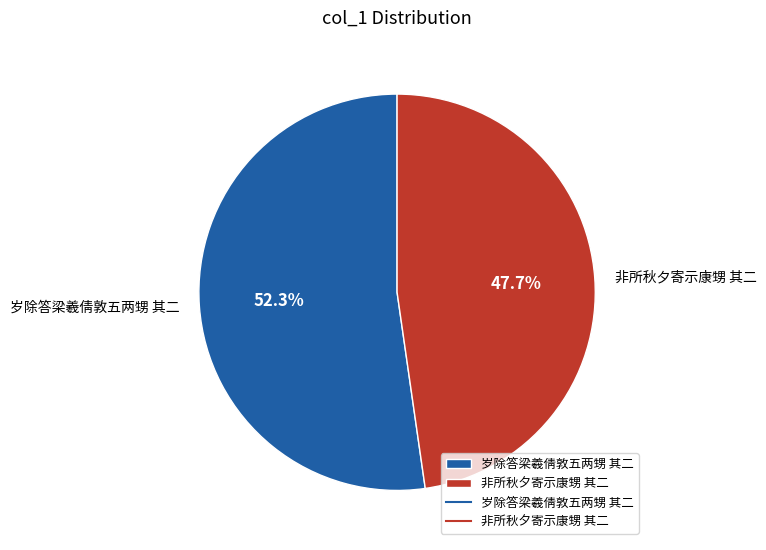

Which has a higher value, 岁除答梁羲倩敦五两甥 其二 or 非所秋夕寄示康甥 其二?

岁除答梁羲倩敦五两甥 其二